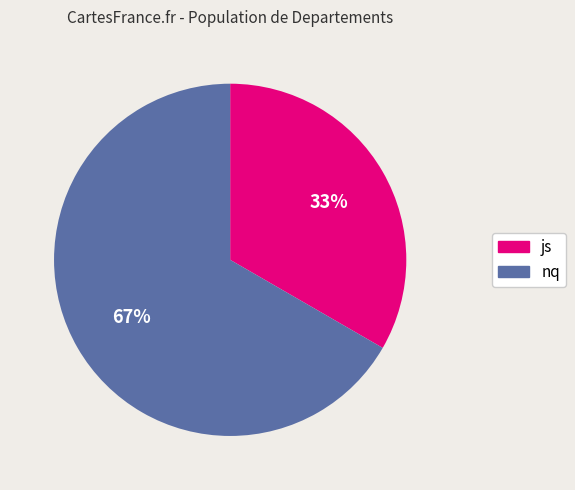

Is the sum of js and nq greater than half?

Yes